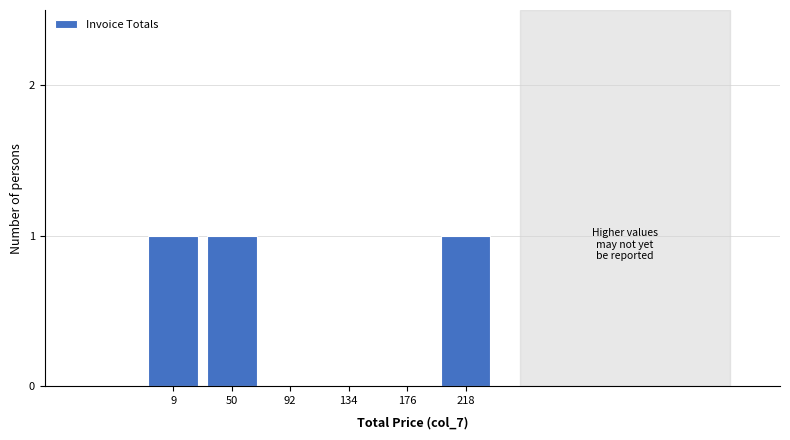

Reading left to right, transcribe all the data shown in this chart.

9=1	50=1	92=0	134=0	176=0	218=1